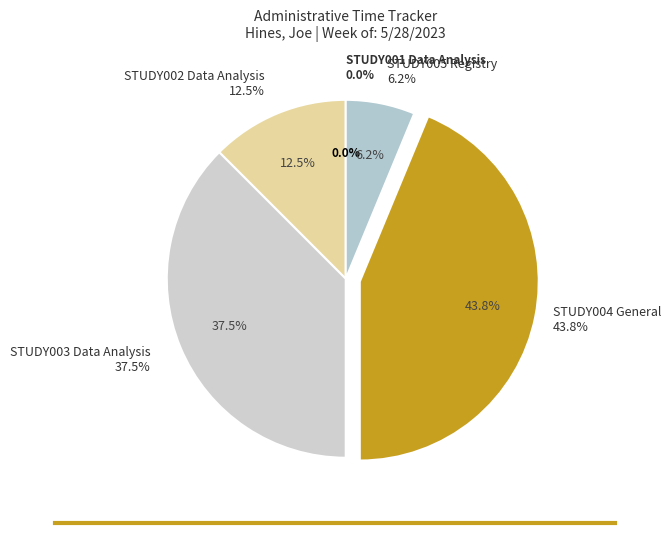

Does STUDY003 Data Analysis represent more than half of the total?

No